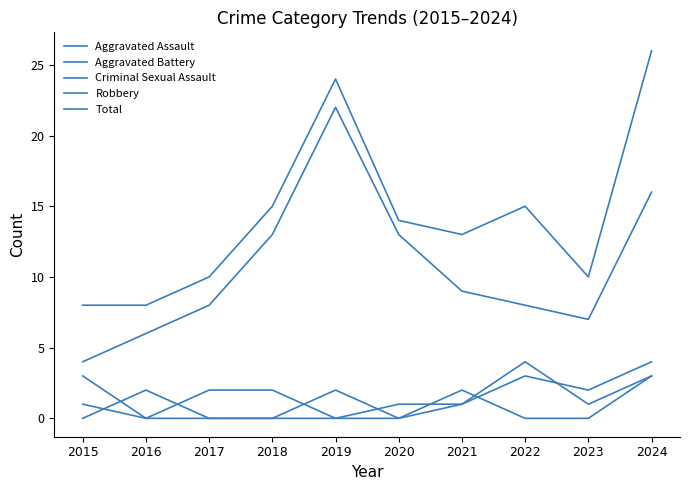

What is the minimum value for Total?

8